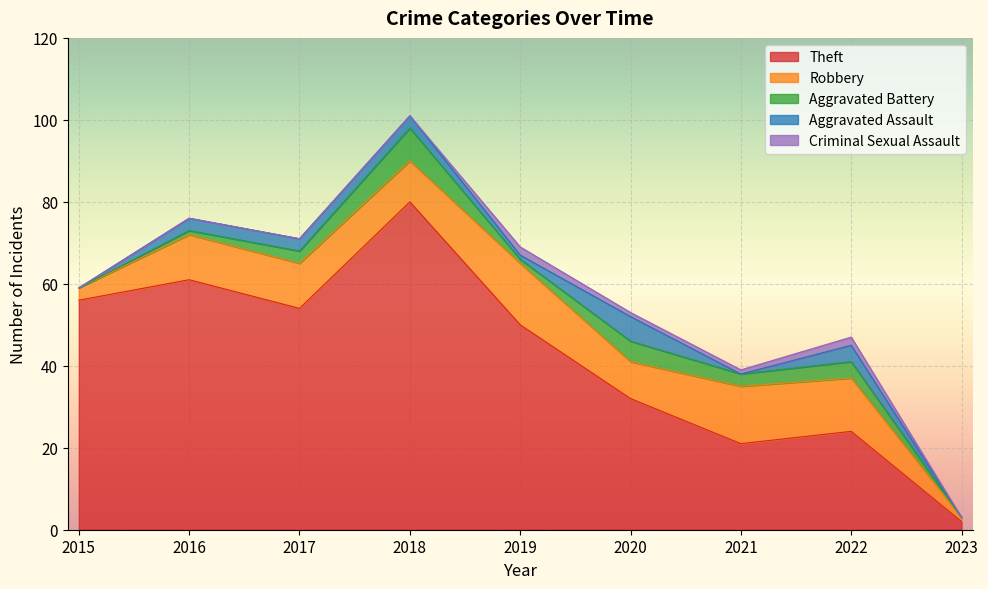

How many intersections are there between Aggravated Battery and Aggravated Assault?

1